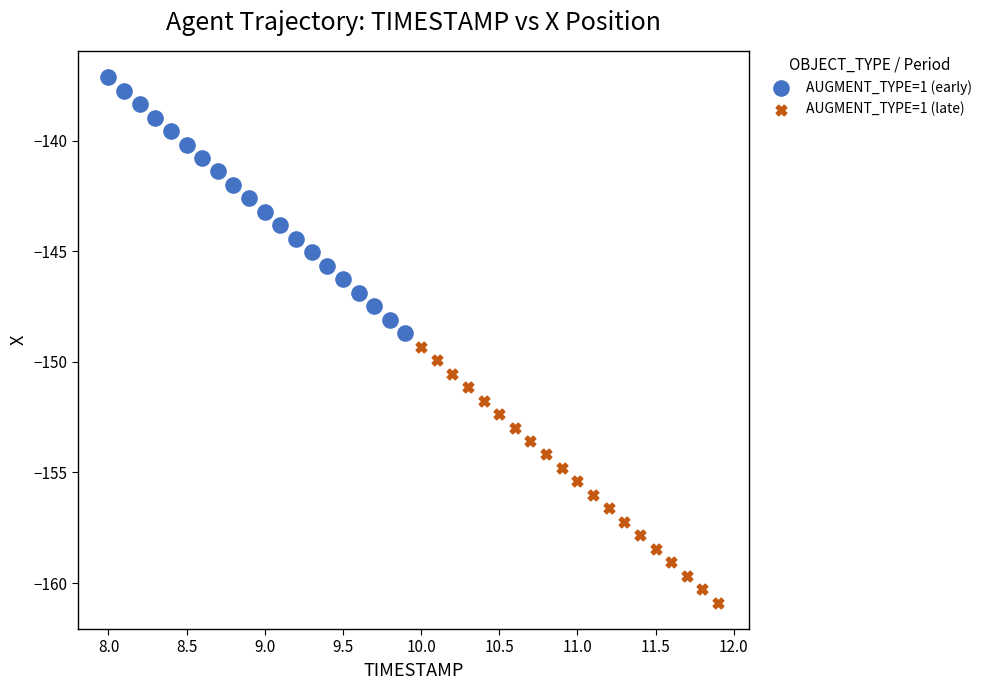

Which series reaches the maximum Y coordinate?

AUGMENT_TYPE=1 (early)